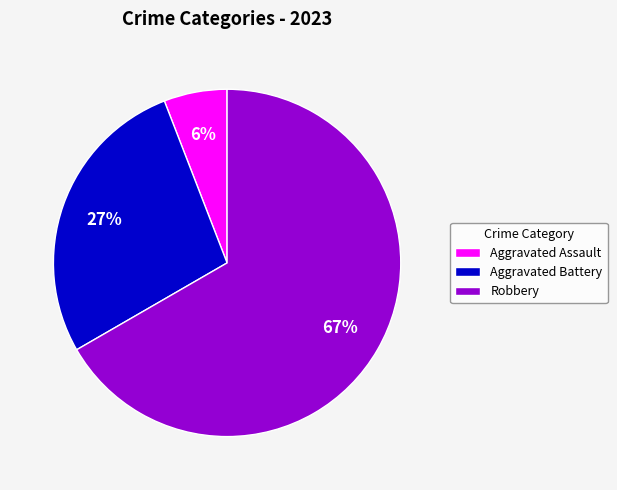

To the nearest percent, what percentage of the pie is Aggravated Assault?

6%